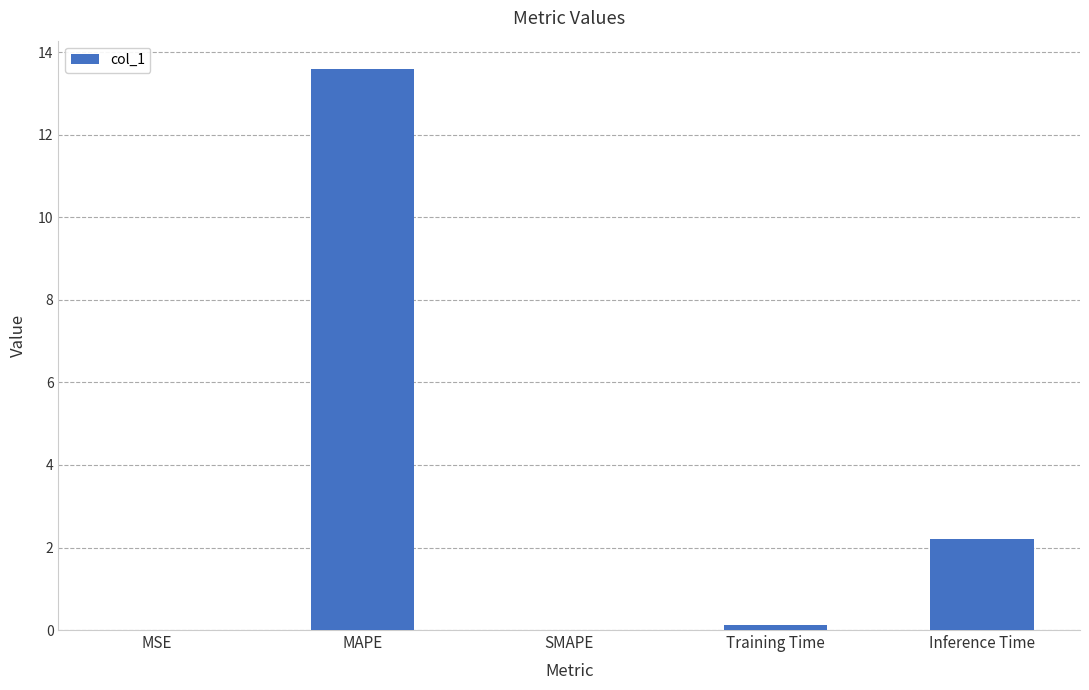

What is the greatest value displayed?

13.6